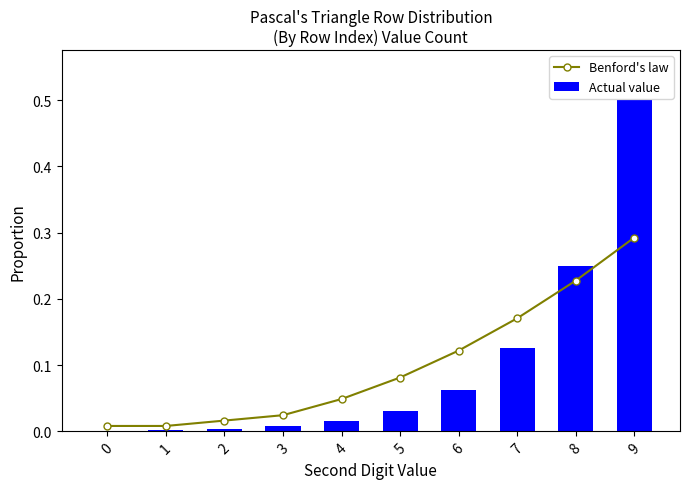

True or false: Benford's law has a value of 0.0 at 0.

False